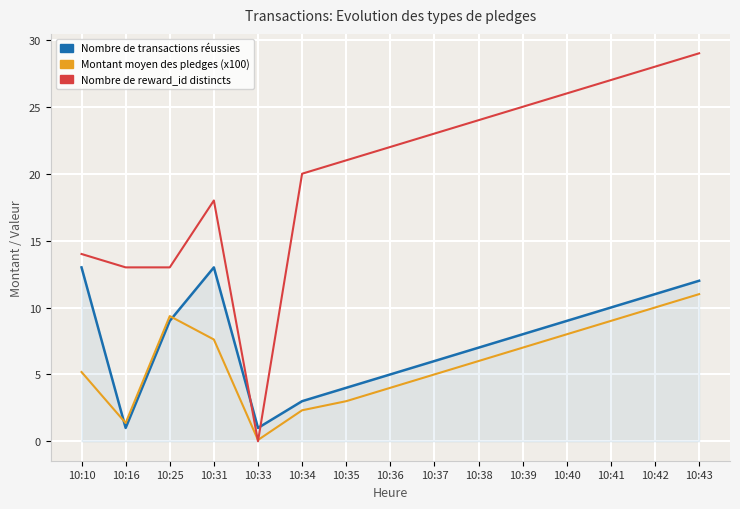

Is it true that Montant moyen des pledges (x100) equals 7.0 at 10:39?

True